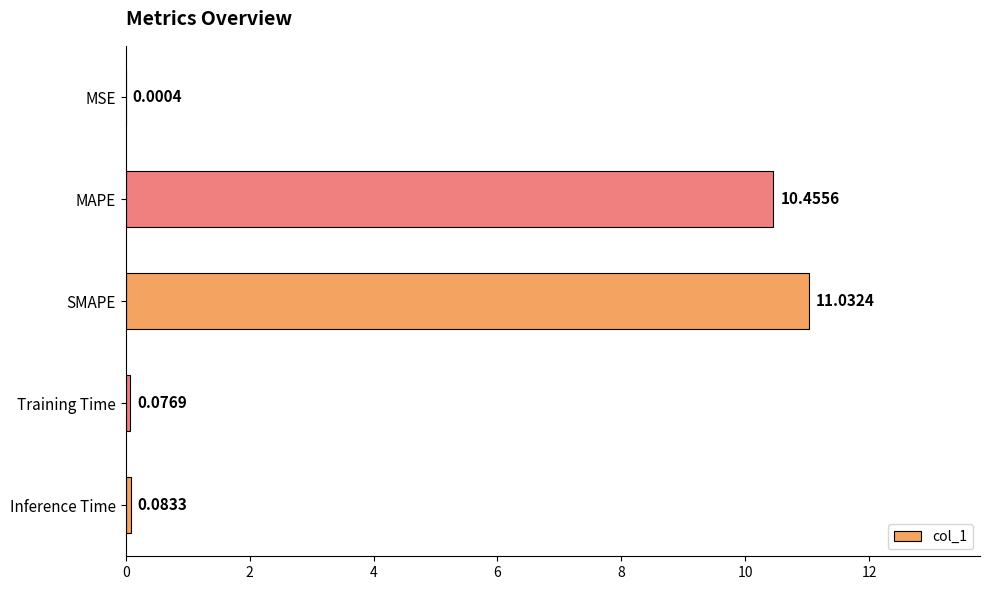

What is the sum of all values?

21.6